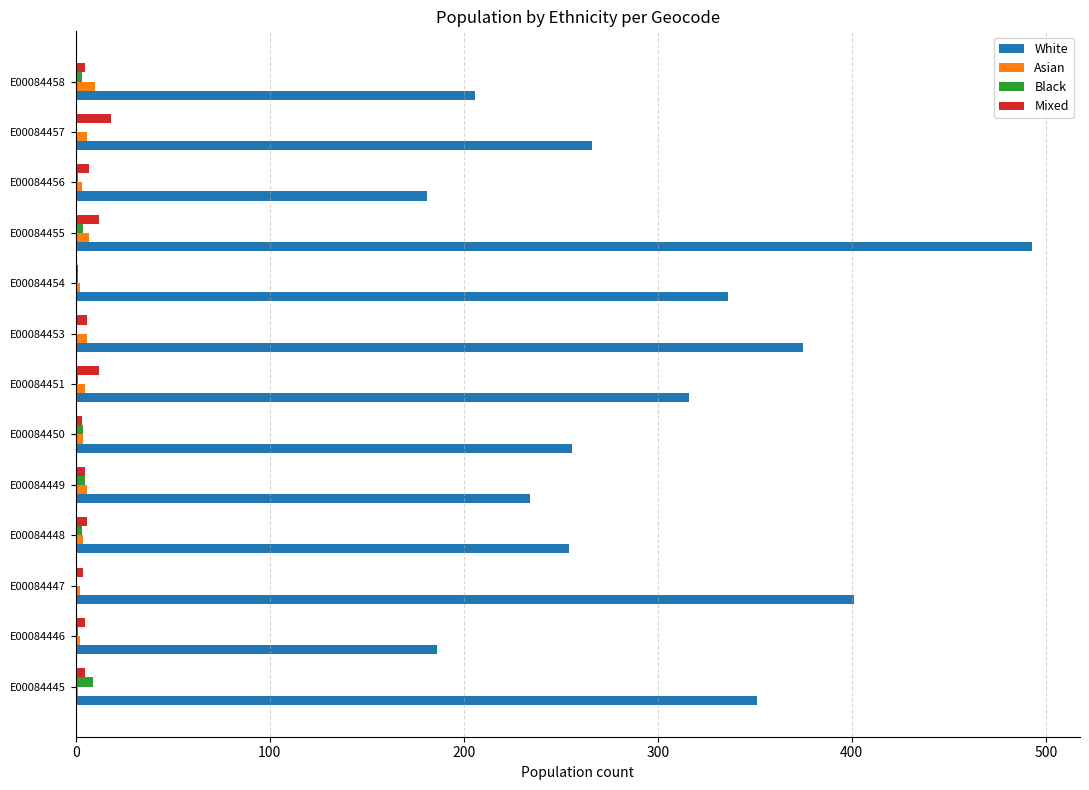

What is the sum of all Asian values?

58